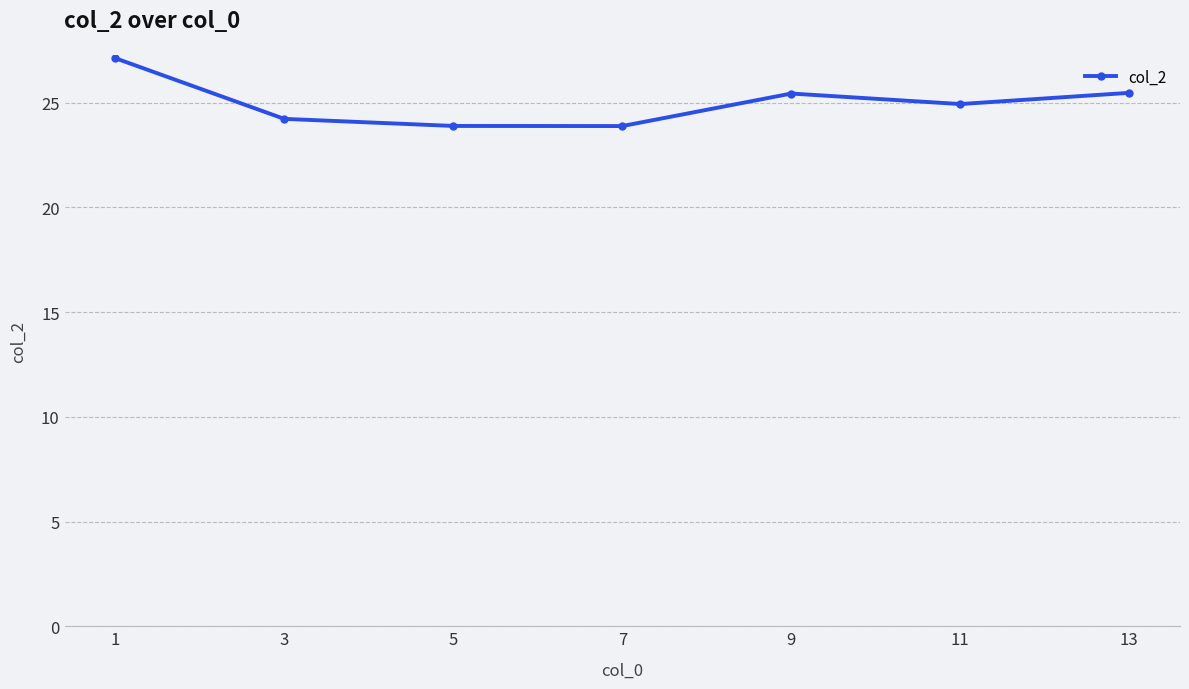

How many data points does each series have?

7